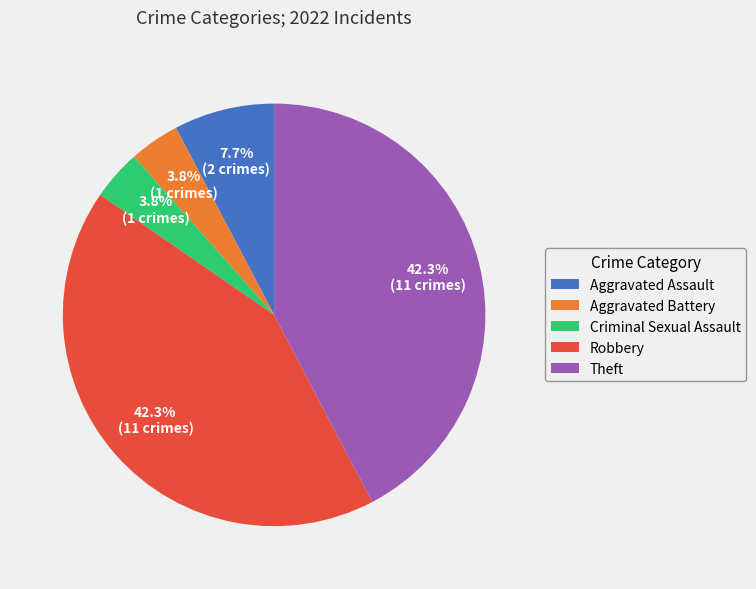

How many slices are in this pie chart?

5